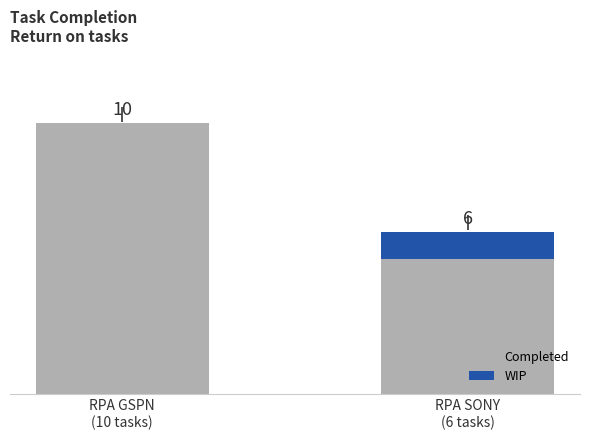

What is the lowest value of the Completed series?

5